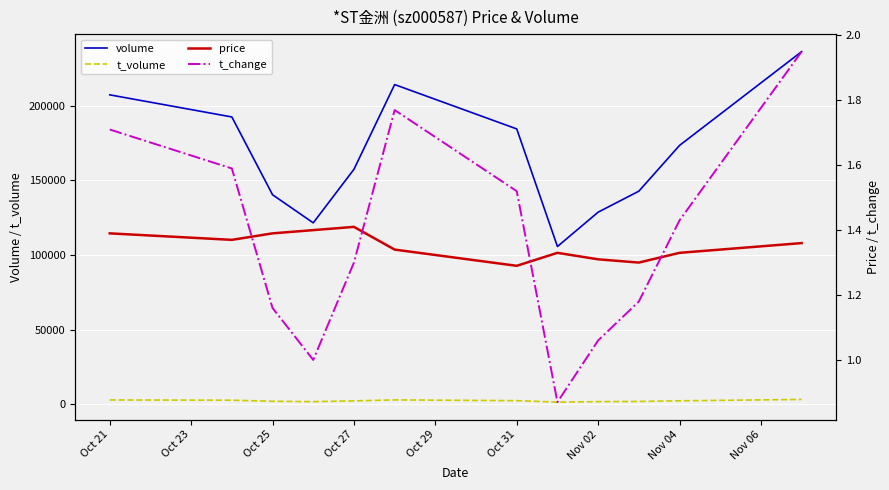

What is the minimum value shown in the chart?

0.9